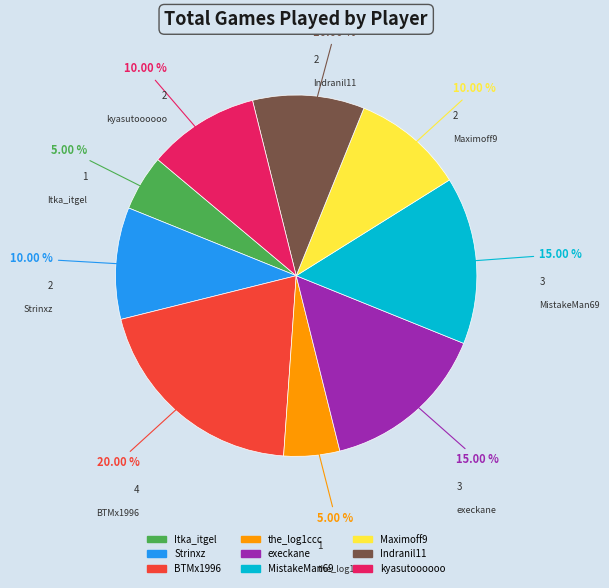

To the nearest percent, what is the difference between the largest and smallest slice percentages?

15%